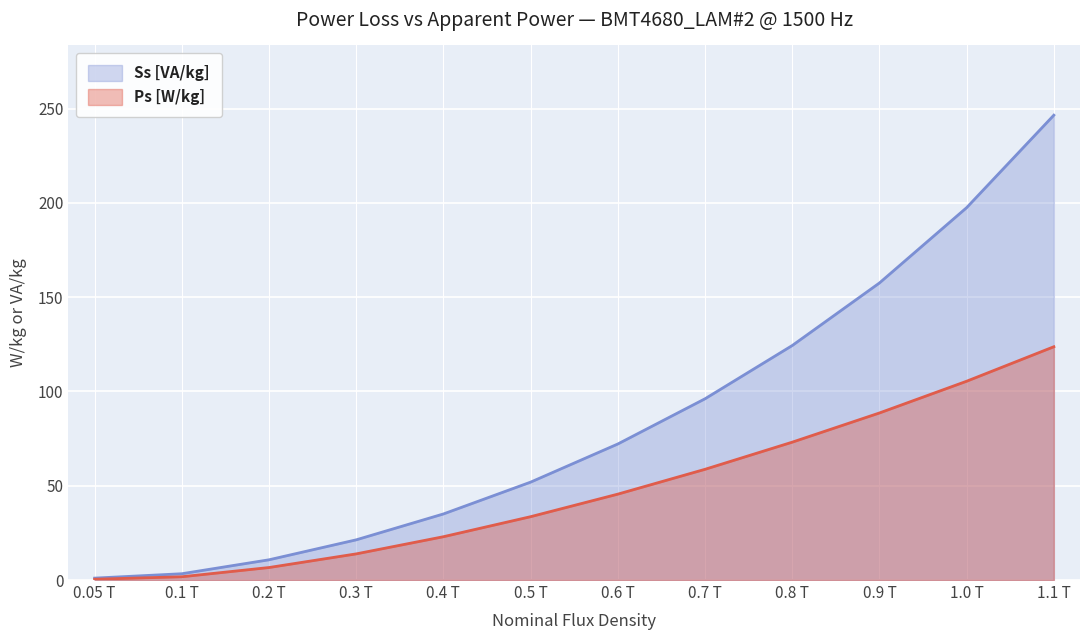

Which series has the largest total across all categories?

Ss [VA/kg]